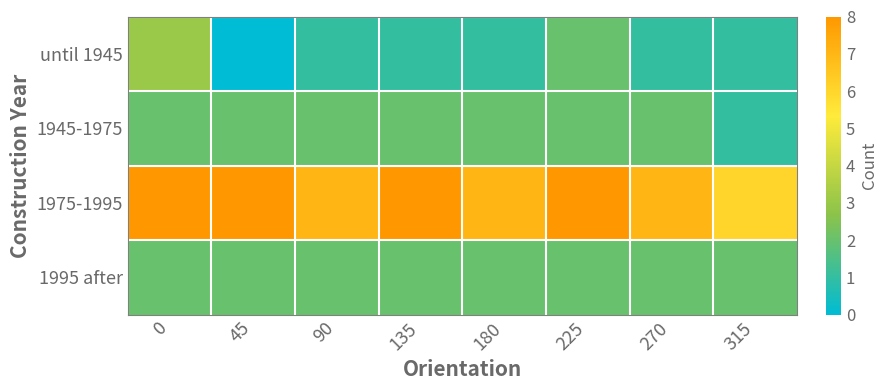

At how many categories does at least one series exceed 0?

8